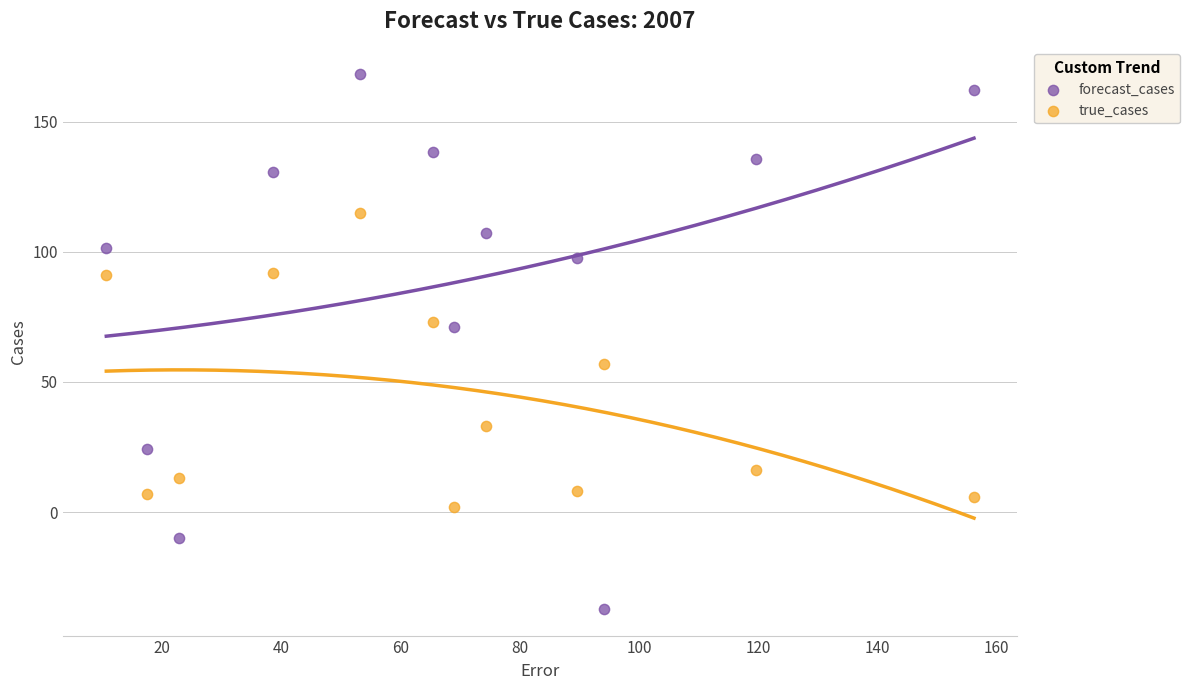

What is the X range (max minus min) for the scatter plot?

145.6